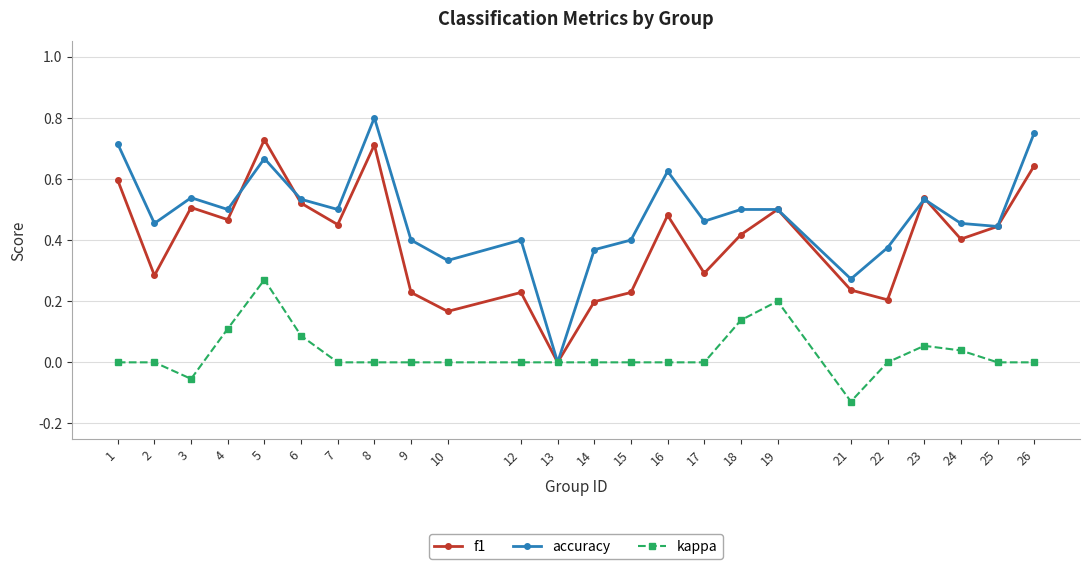

Rank the series at 21 from highest to lowest value.

accuracy, f1, kappa